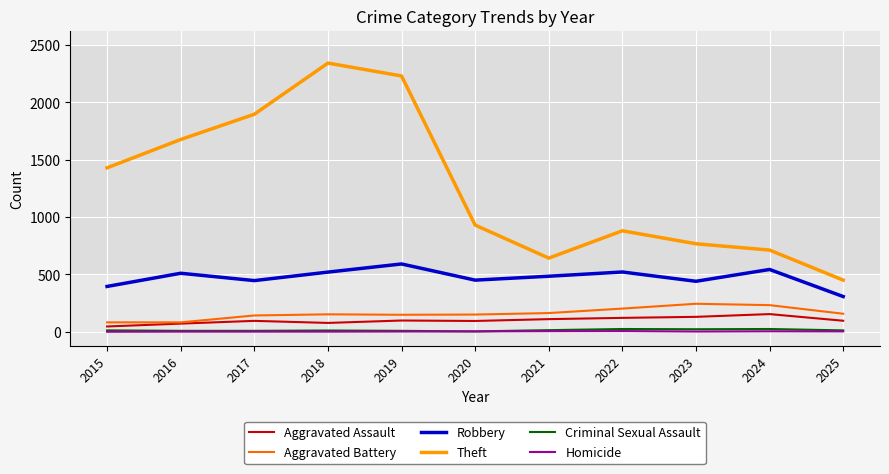

The Aggravated Battery series shows 152 at 2018. True or false?

True